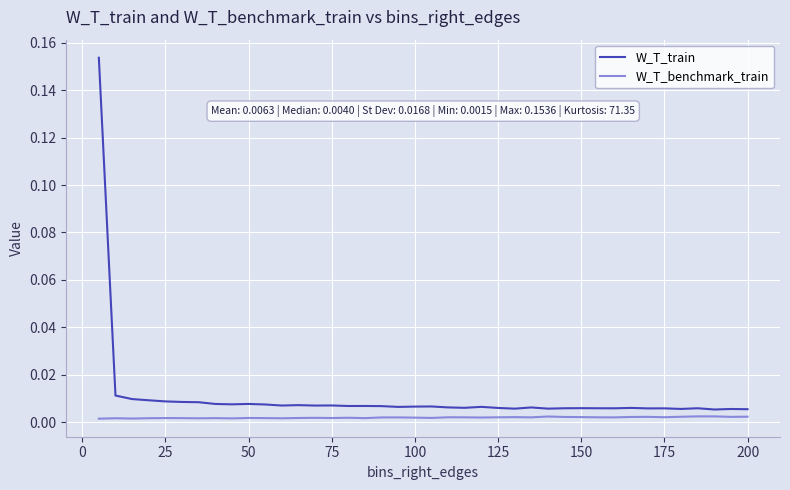

List the series in order of their overall mean, lowest first.

W_T_benchmark_train, W_T_train